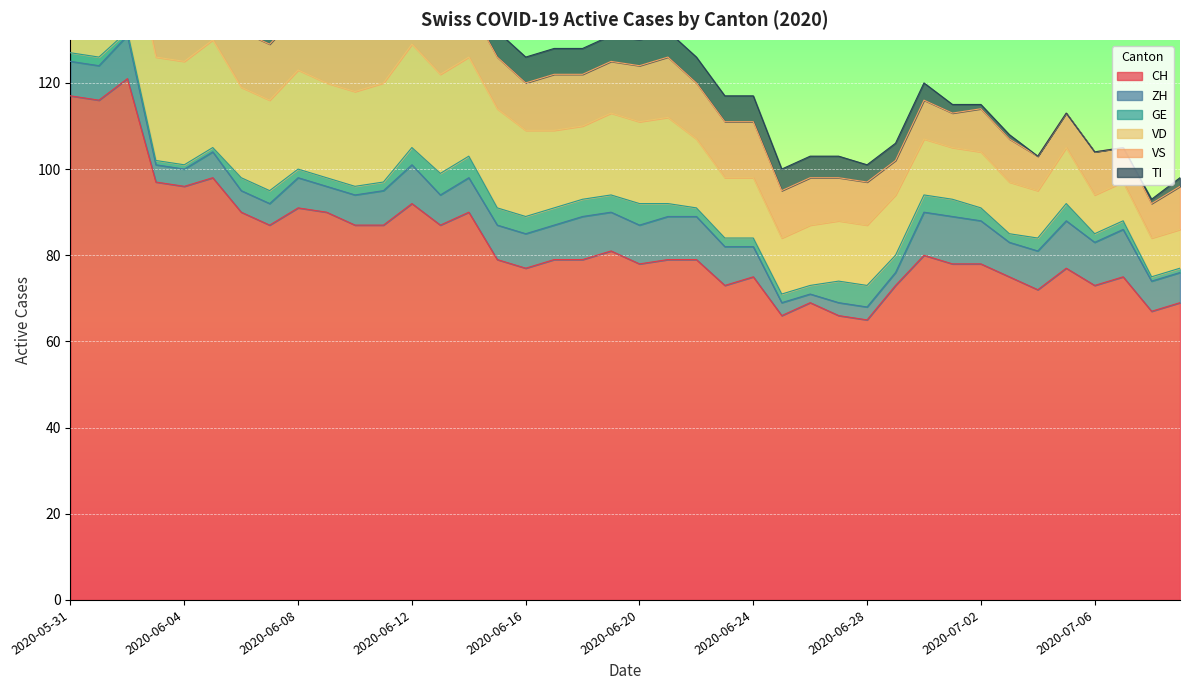

True or false: TI has a value of 5 at 2020-06-26.

True